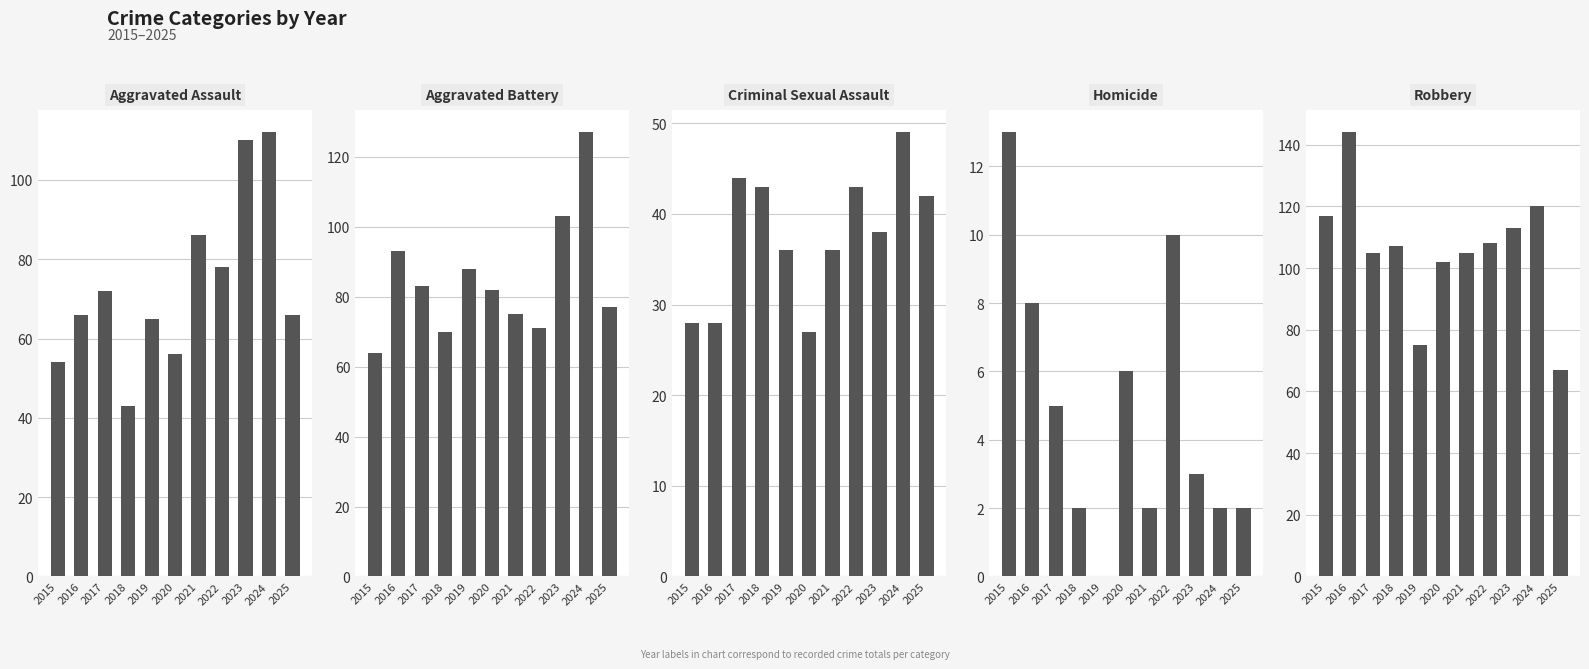

Is it true that Robbery equals 159 at 2018?

False